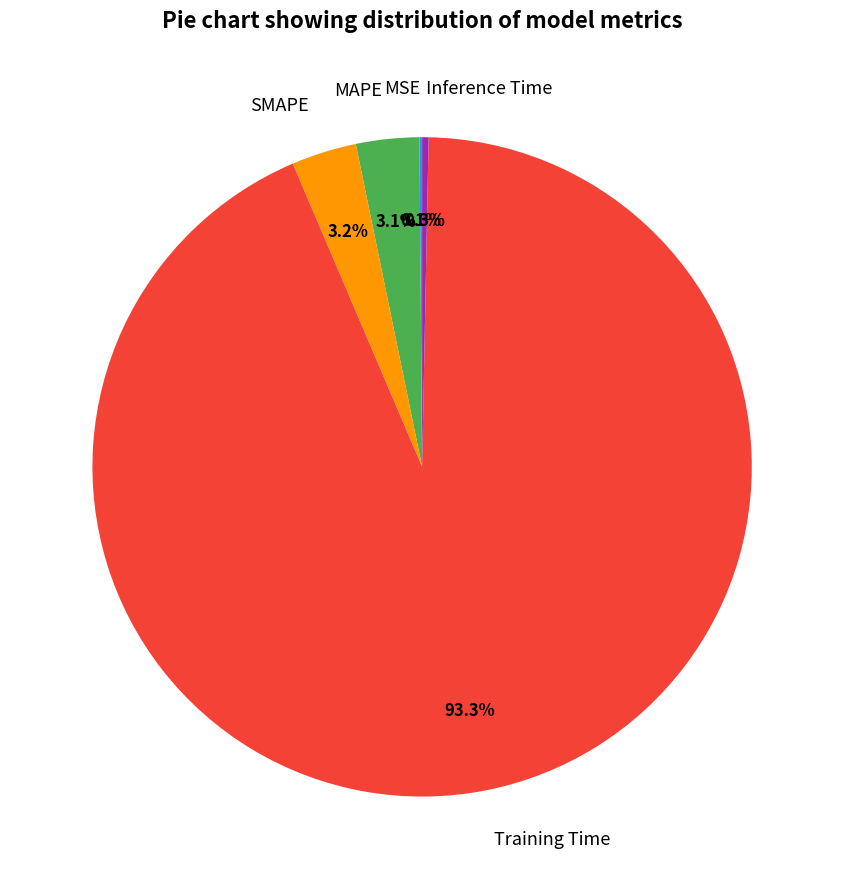

Combined, what portion of the pie is SMAPE and Training Time?

96.5%